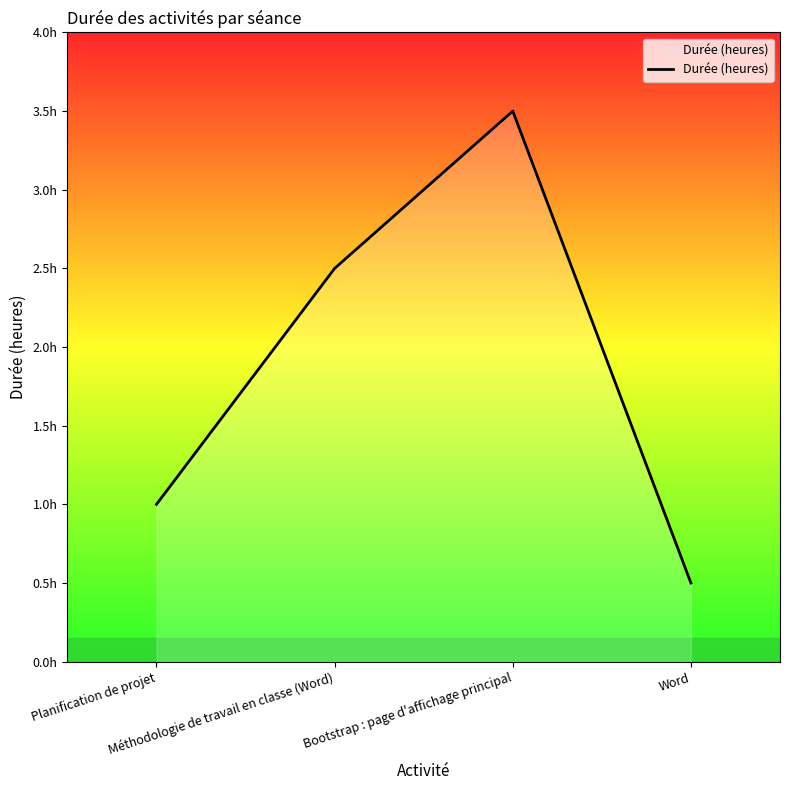

What is the value of the 4th point from the left?

0.5